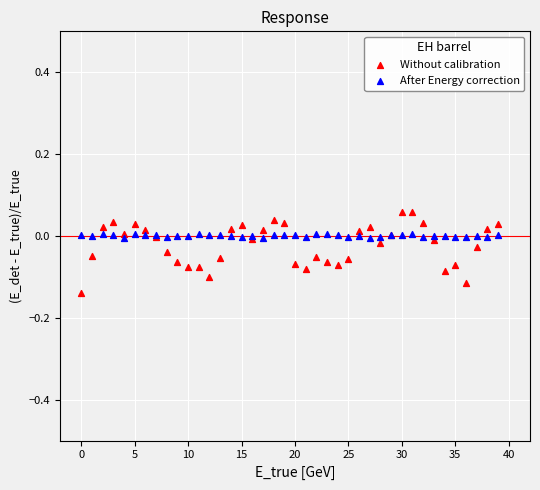

Which series reaches the minimum Y coordinate?

Without calibration